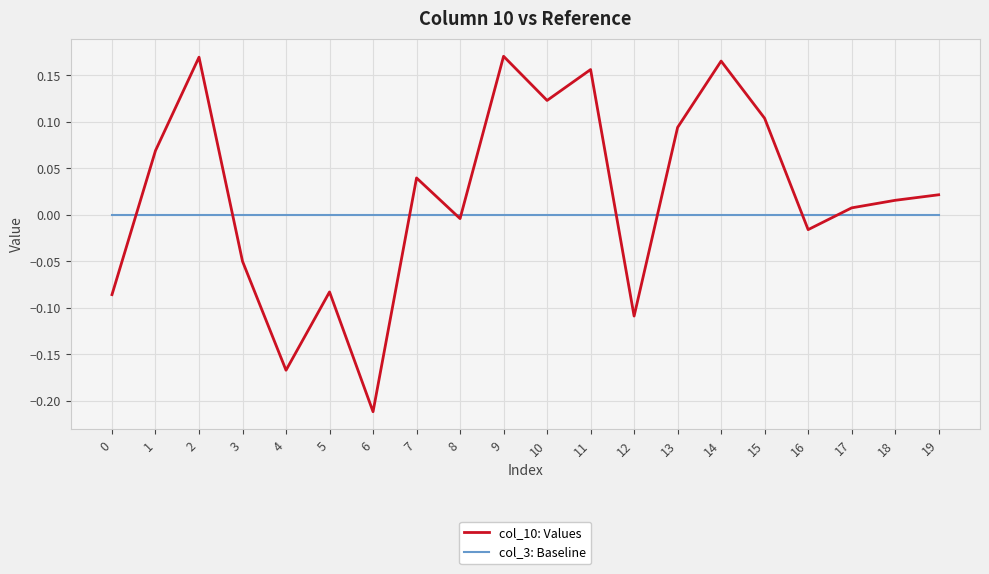

Is the value of col_3: Baseline at 19 greater than the value of col_10: Values at 19?

No